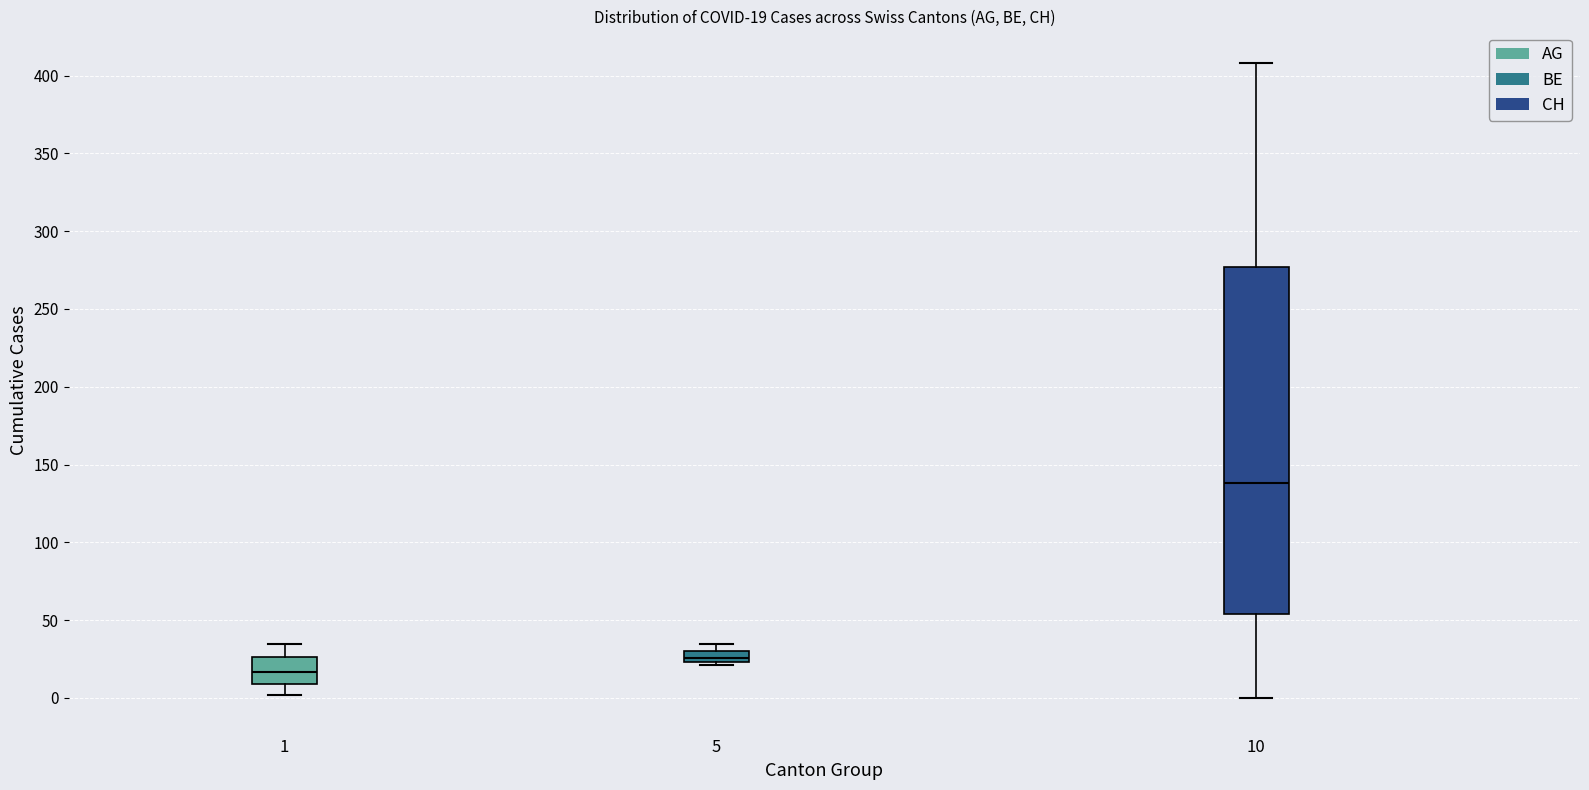

Which box has the highest median line?

10